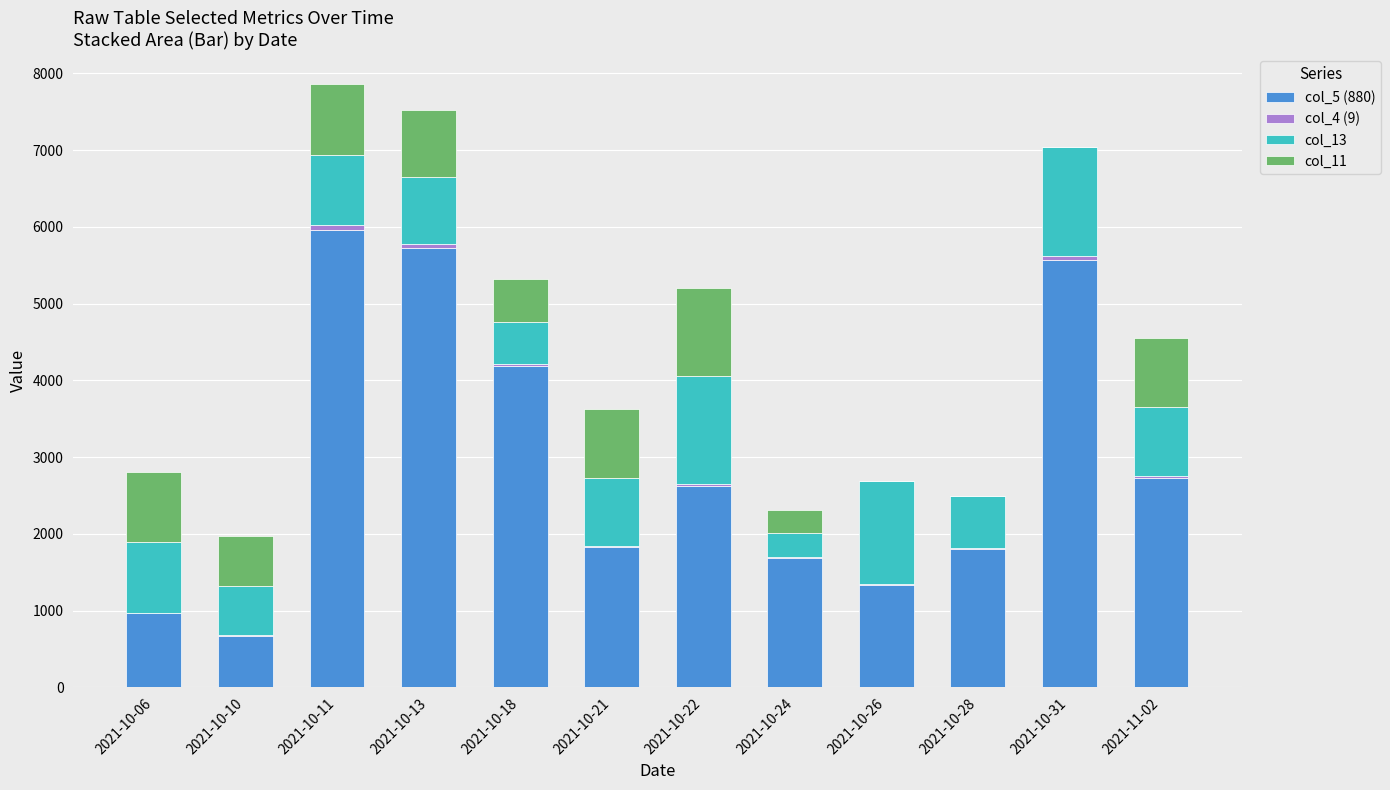

How many categories are shown in the chart?

12